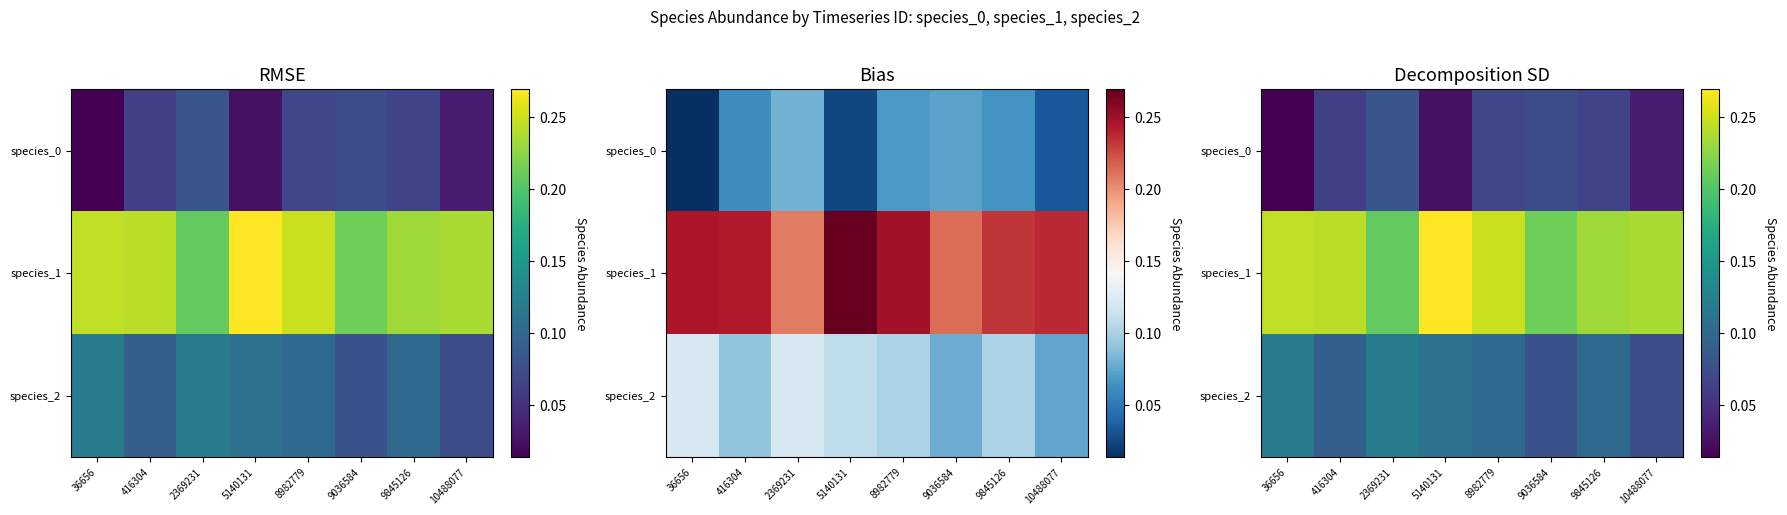

What is the total value across all series at 10488077?

0.3